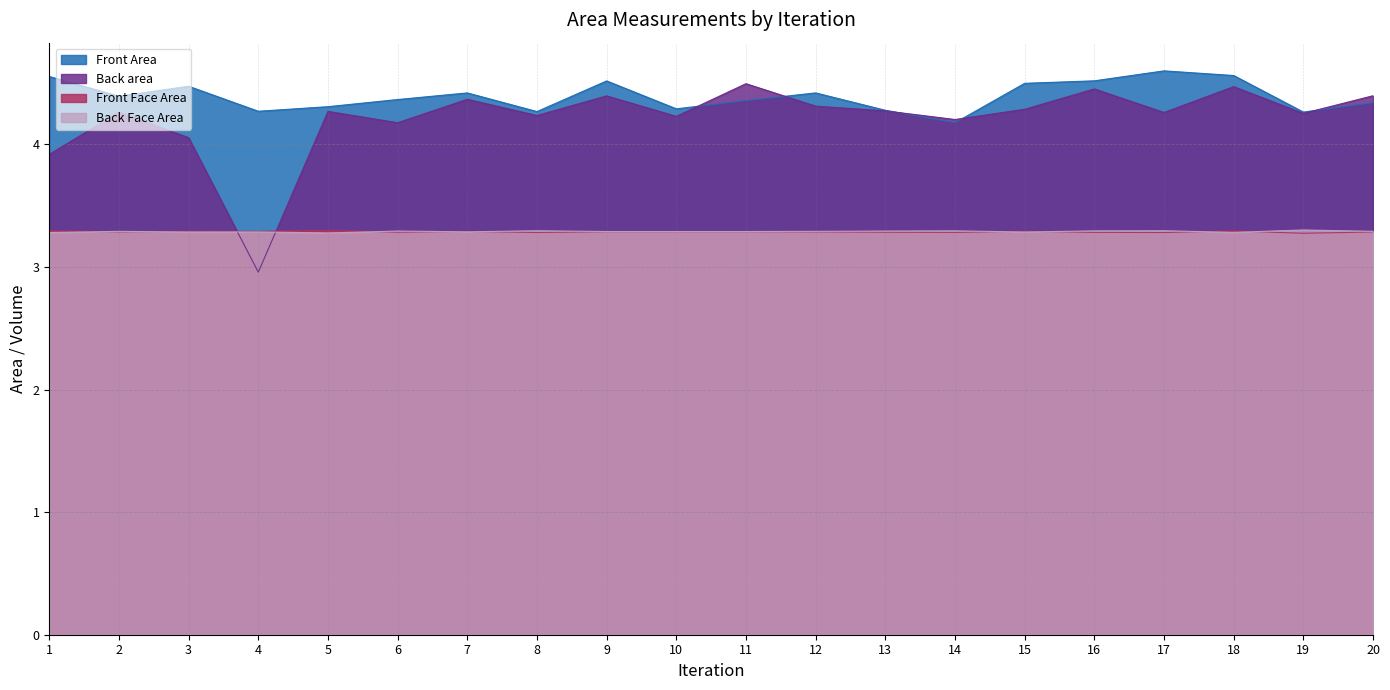

What is the average value of the Front Area series?

4.4